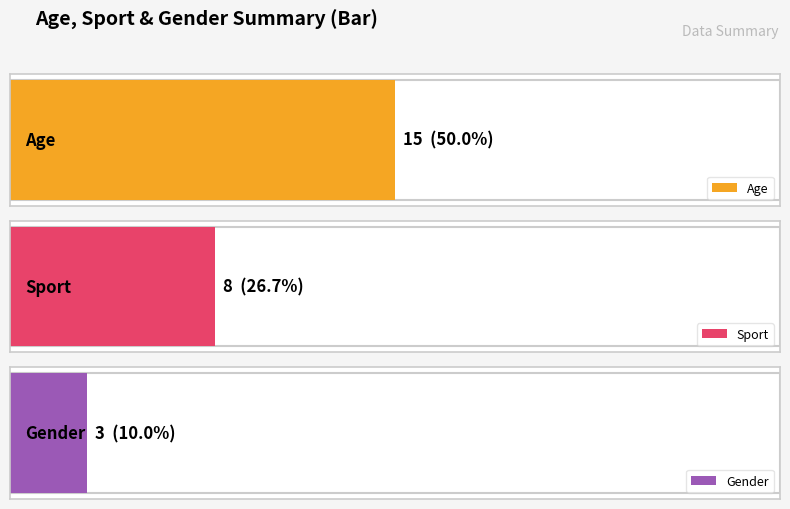

List the series in order of their overall mean, lowest first.

Gender, Sport, Age